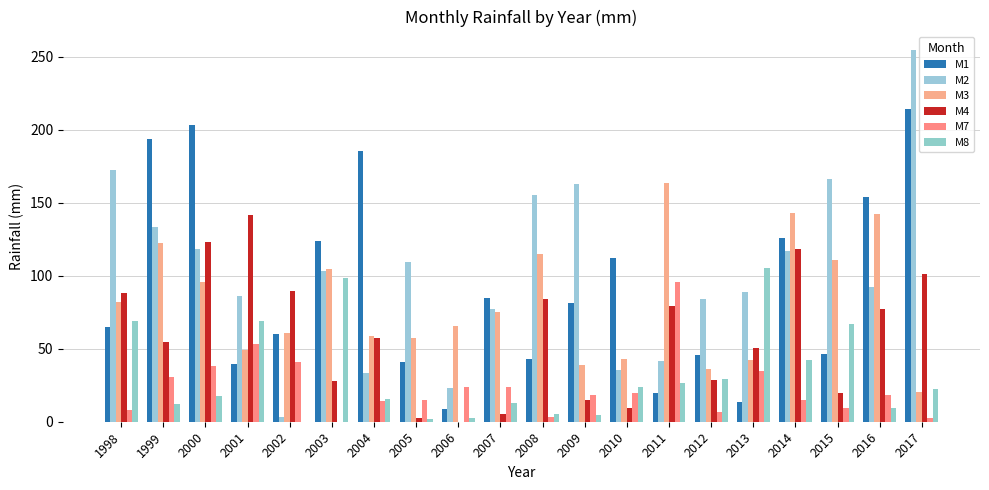

Reading right to left, list all the values displayed in this chart.

M1: 2017=214.4	2016=153.8	2015=46.2	2014=126.0	2013=13.5	2012=46.0	2011=20.0	2010=112.0	2009=81.0	2008=43.0	2007=84.5	2006=9.0	2005=40.7	2004=185.2	2003=123.5	2002=60.3	2001=39.5	2000=203.0	1999=193.5	1998=64.7
M2: 2017=254.4	2016=92.2	2015=166.2	2014=117.0	2013=89.0	2012=84.0	2011=41.5	2010=35.5	2009=163.0	2008=155.5	2007=76.9	2006=23.0	2005=109.4	2004=33.3	2003=103.5	2002=3.0	2001=86.0	2000=118.0	1999=133.3	1998=172.4
M3: 2017=20.4	2016=142.0	2015=111.0	2014=143.0	2013=42.5	2012=36.0	2011=163.5	2010=43.0	2009=38.7	2008=114.5	2007=75.2	2006=65.5	2005=57.4	2004=59.0	2003=104.5	2002=61.0	2001=49.0	2000=95.5	1999=122.5	1998=82.0
M4: 2017=101.0	2016=77.0	2015=20.0	2014=118.0	2013=50.3	2012=28.5	2011=79.5	2010=9.5	2009=14.8	2008=84.3	2007=5.2	2006=0.0	2005=2.8	2004=57.0	2003=28.0	2002=89.5	2001=141.3	2000=123.0	1999=54.5	1998=88.0
M7: 2017=2.4	2016=18.0	2015=9.4	2014=15.0	2013=34.5	2012=7.0	2011=96.0	2010=19.5	2009=18.5	2008=3.2	2007=23.5	2006=24.0	2005=15.2	2004=14.0	2003=0.0	2002=40.8	2001=53.5	2000=38.0	1999=30.5	1998=8.0
M8: 2017=22.6	2016=9.6	2015=66.6	2014=42.0	2013=105.5	2012=29.0	2011=26.5	2010=24.0	2009=4.5	2008=5.5	2007=13.0	2006=2.5	2005=1.8	2004=15.5	2003=98.5	2002=0.0	2001=69.0	2000=17.5	1999=12.0	1998=69.0